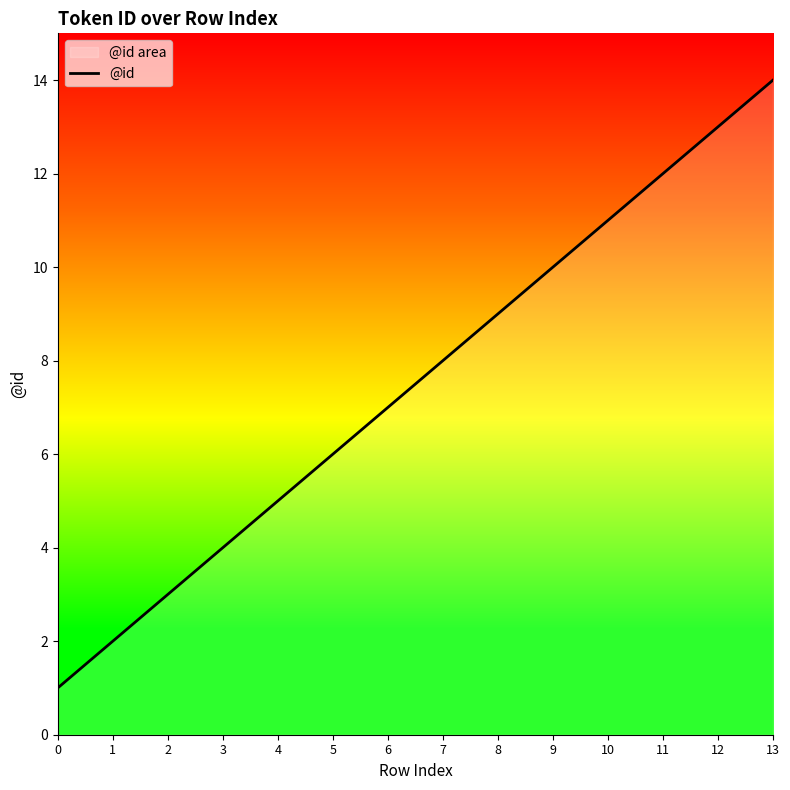

Rank the categories by value from lowest to highest.

0, 1, 2, 3, 4, 5, 6, 7, 8, 9, 10, 11, 12, 13